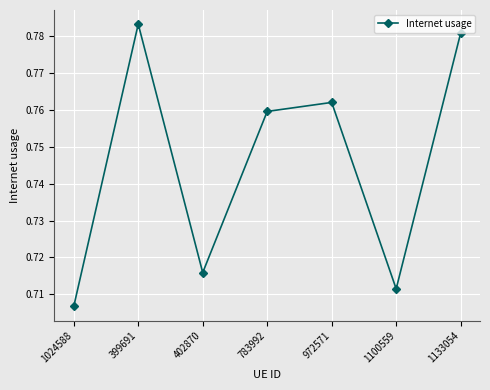

The value at 402870 is 1.2. True or false?

False